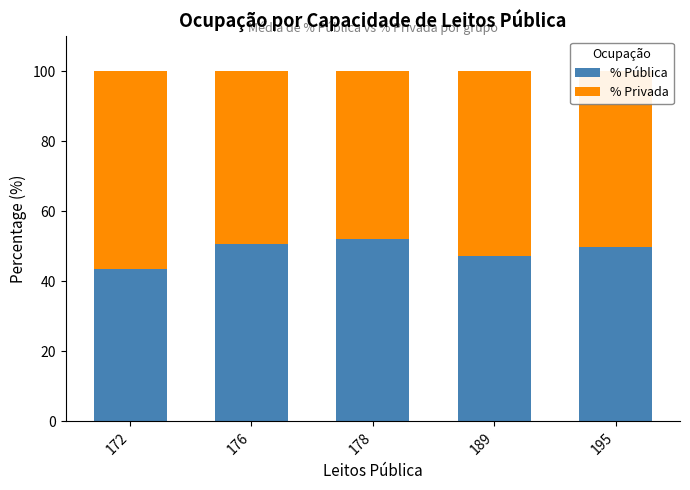

How many series are shown in this chart?

2